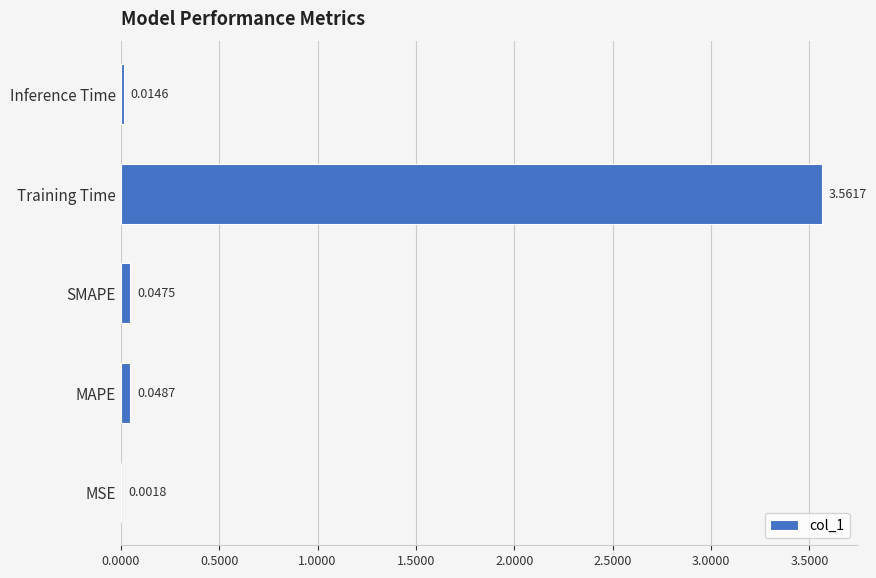

At which category does the chart reach its peak across all series?

Training Time